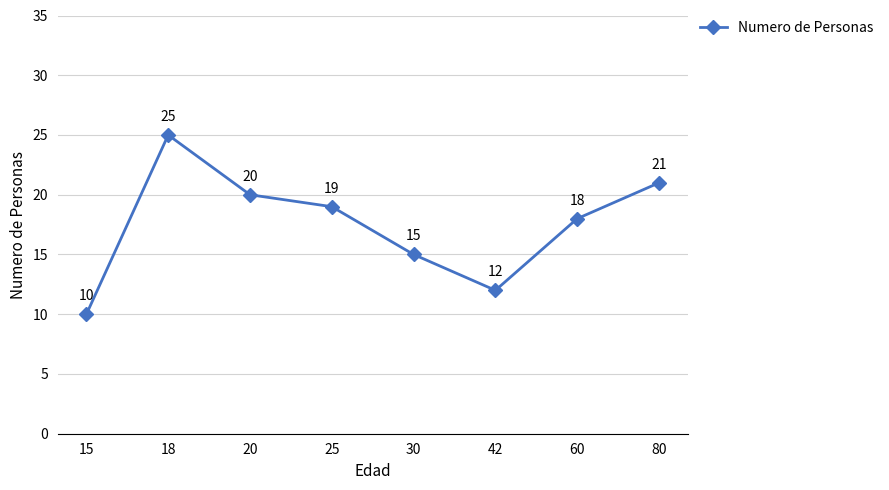

The chart shows a value of 12 at 42. True or false?

True